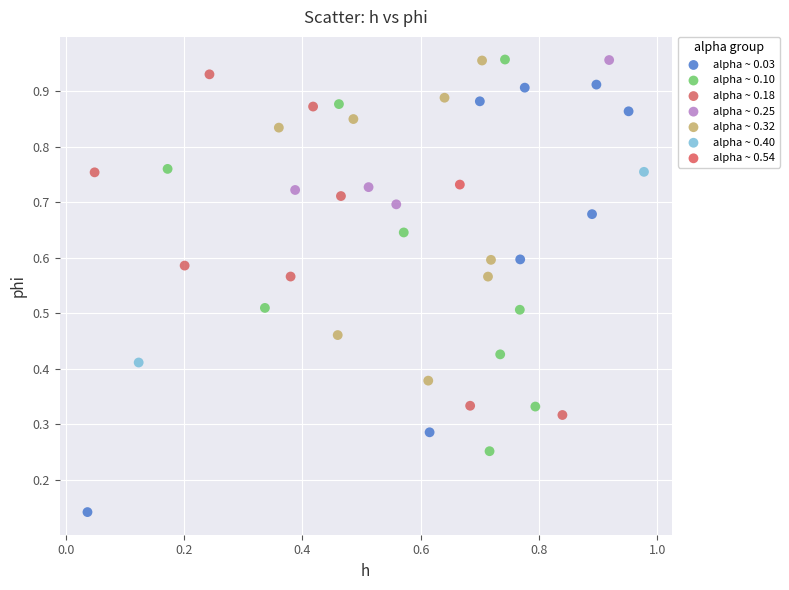

What are all the series names shown in the legend?

alpha ~ 0.03, alpha ~ 0.10, alpha ~ 0.18, alpha ~ 0.25, alpha ~ 0.32, alpha ~ 0.40, alpha ~ 0.54